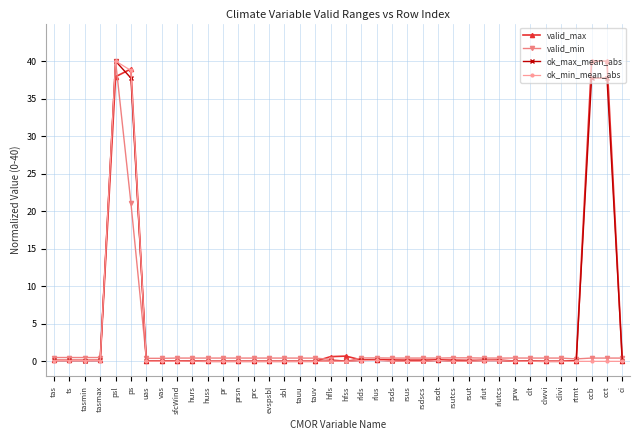

True or false: valid_min has more than 1 points higher than both neighbors.

True